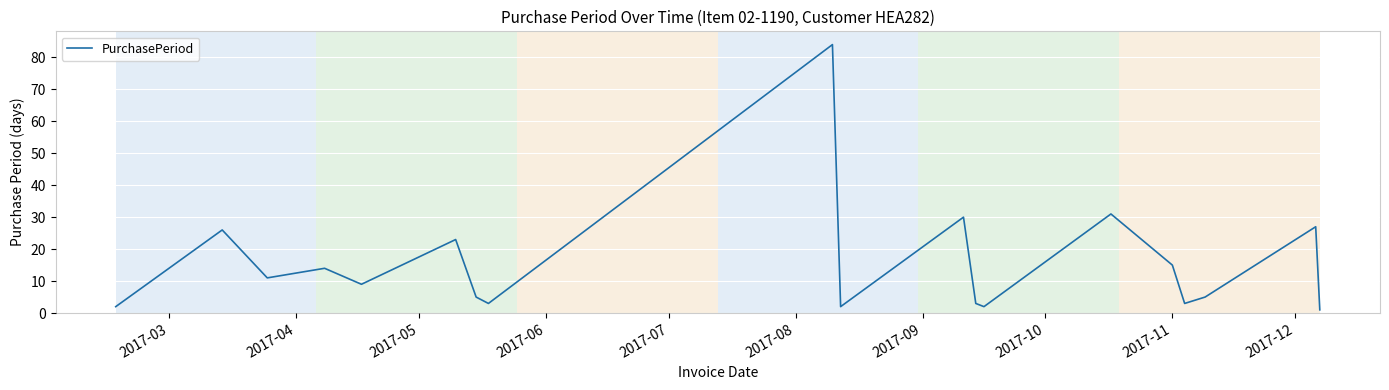

What is the sum of all values?

296